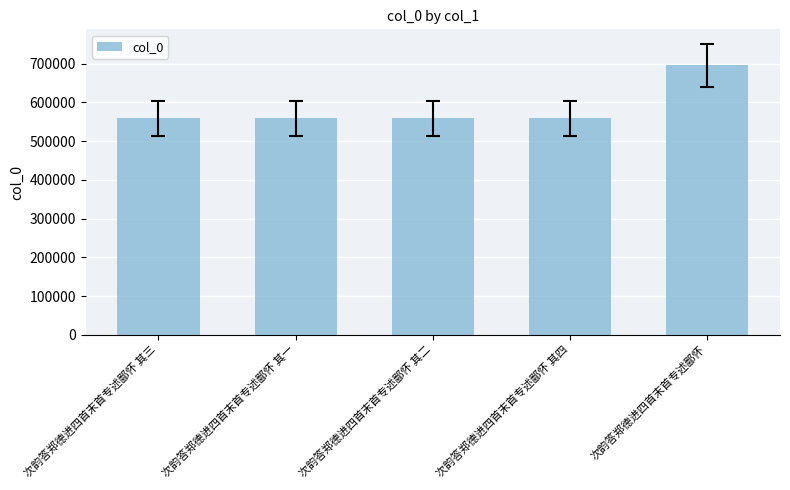

The value at 次韵答郑德进四首末首专述鄙怀 其三 is 950777. True or false?

False